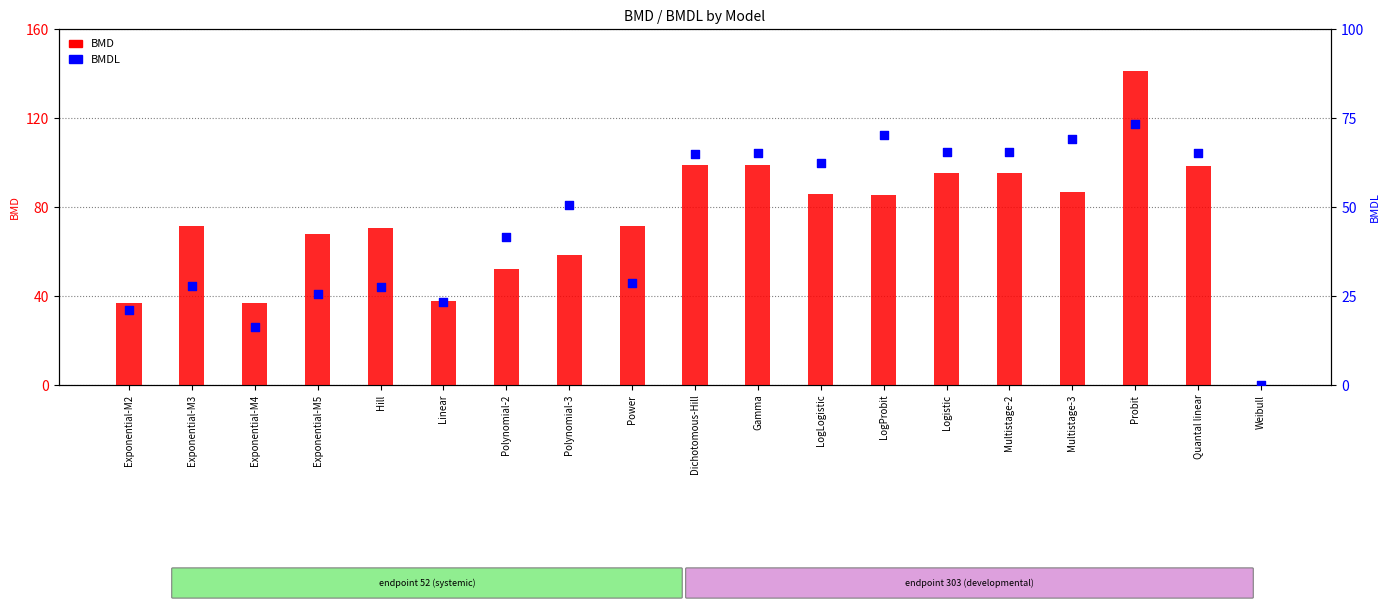

At which category is the sum across all series the highest?

Probit